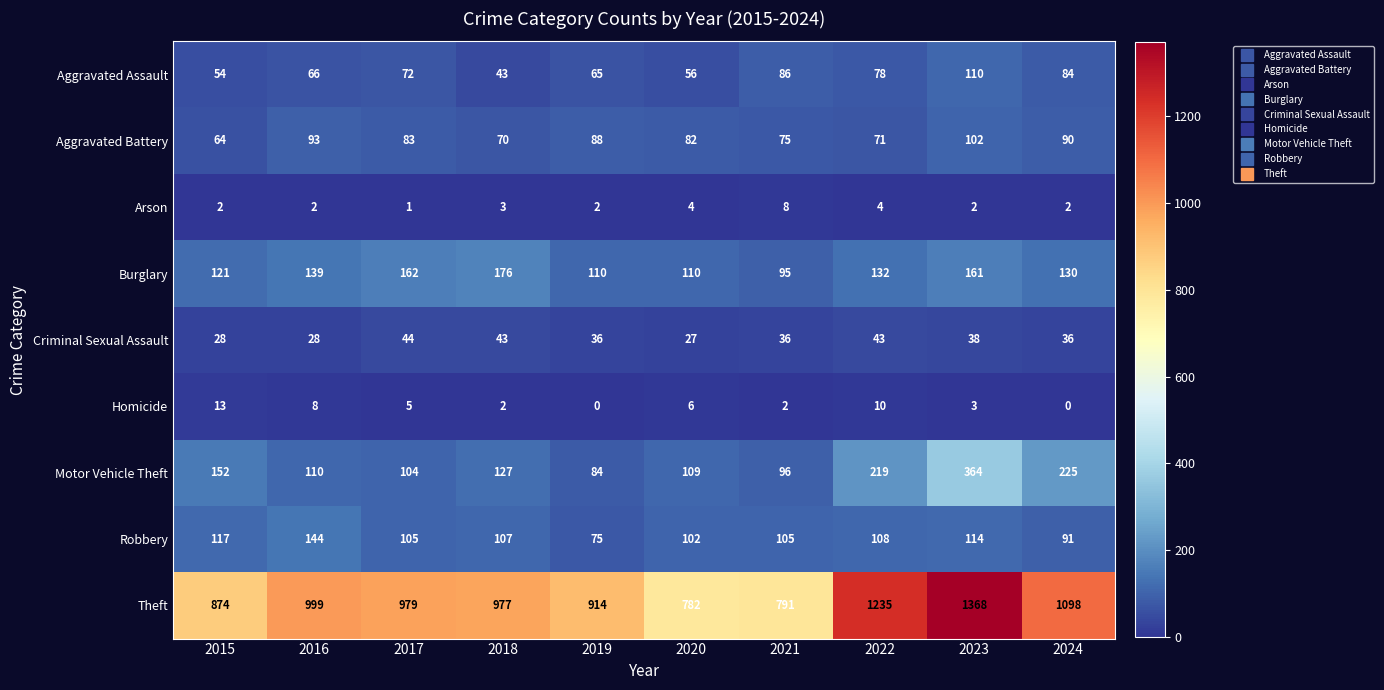

What is the difference between the highest and lowest values at 2016?

997